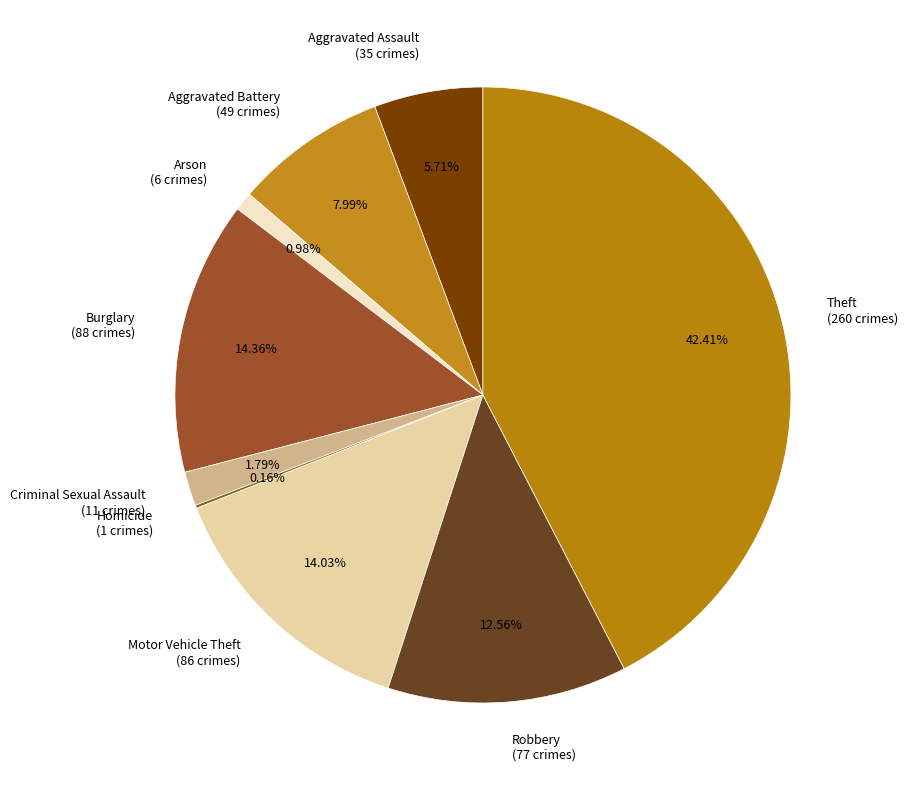

The Aggravated Battery slice represents 8% of the pie. True or false?

True